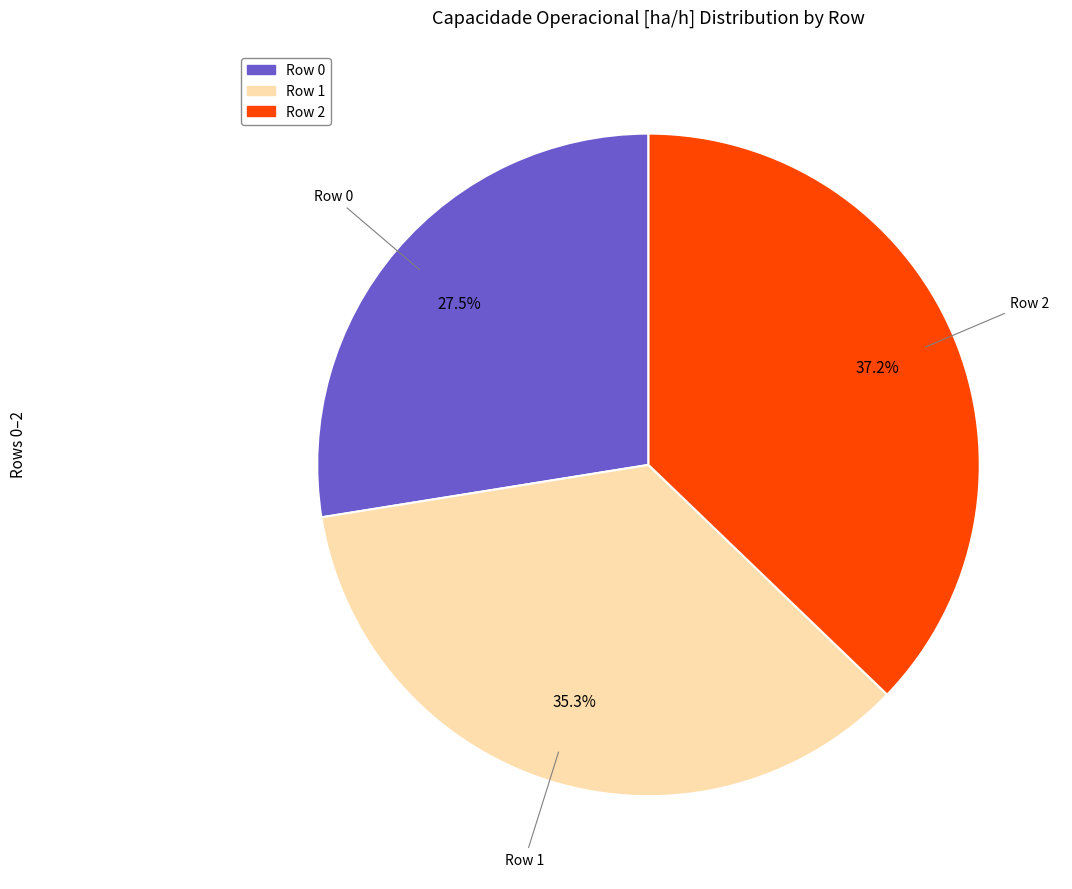

What percentage is the Row 2 slice, to the nearest percent?

37%